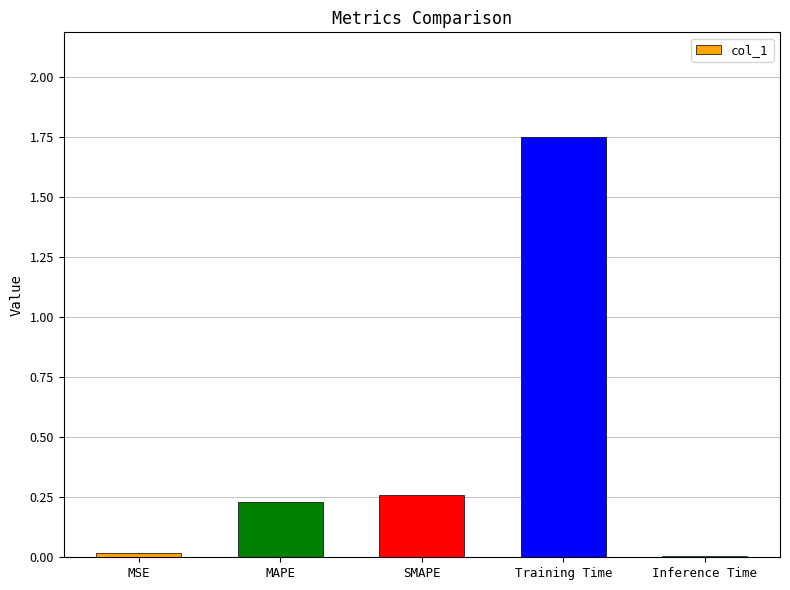

Count the number of categories in the chart.

5